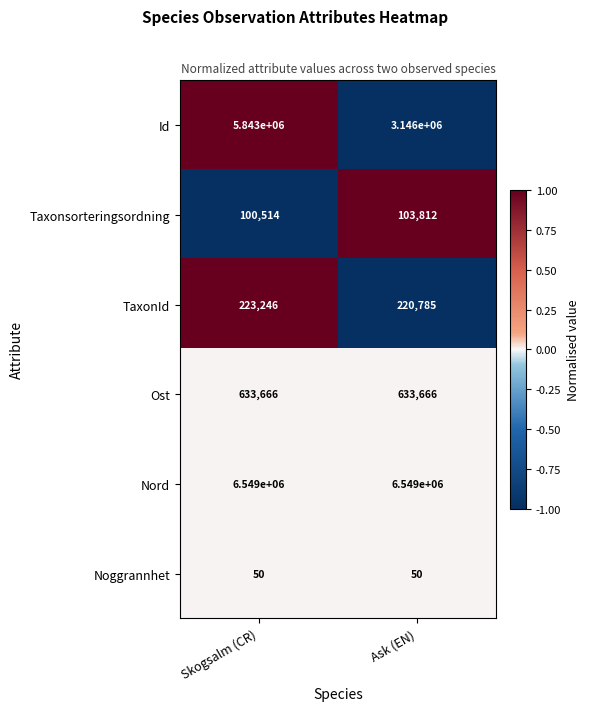

Which series has the widest spread of values?

Id